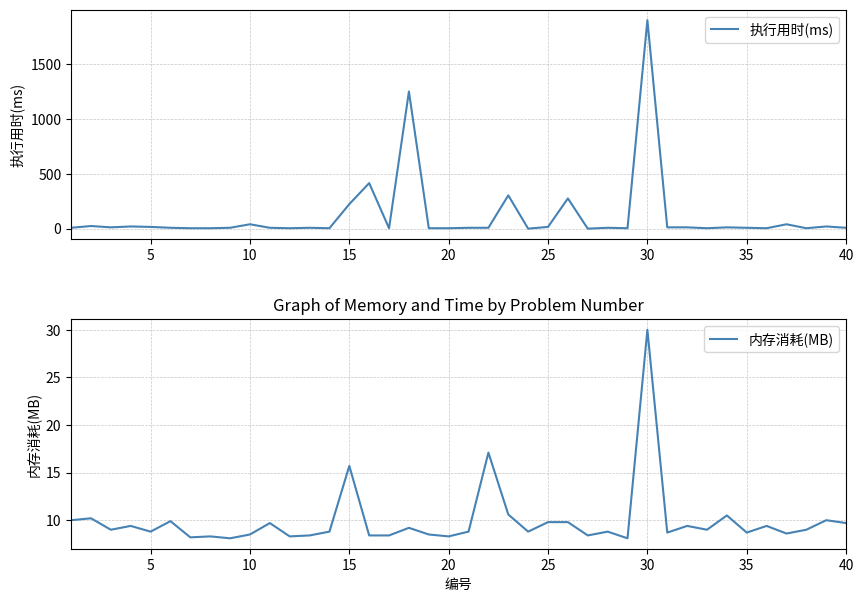

How many times do 执行用时(ms) and 内存消耗(MB) cross each other?

20